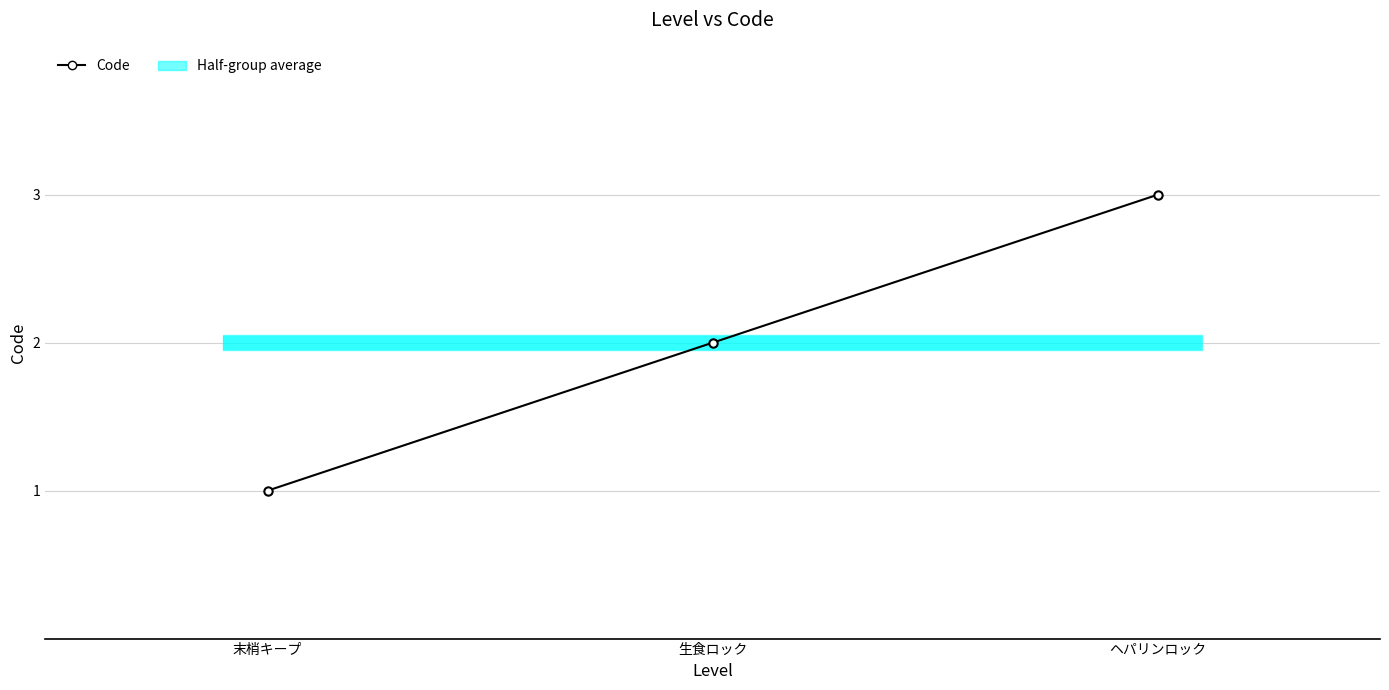

Rank the categories by value from highest to lowest.

ヘパリンロック, 生食ロック, 末梢キープ